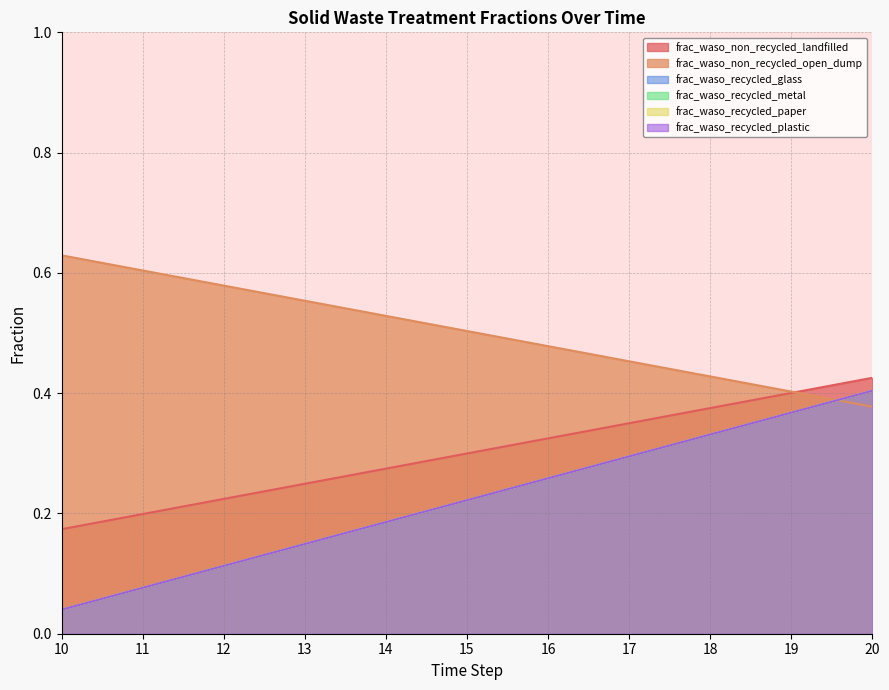

At which label does frac_waso_recycled_plastic reach its peak?

20